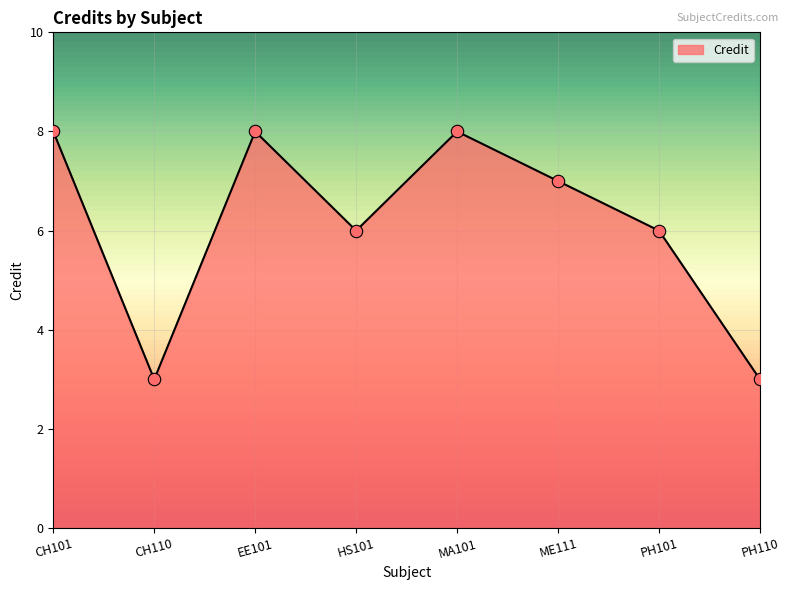

Between MA101 and HS101, which is larger?

MA101